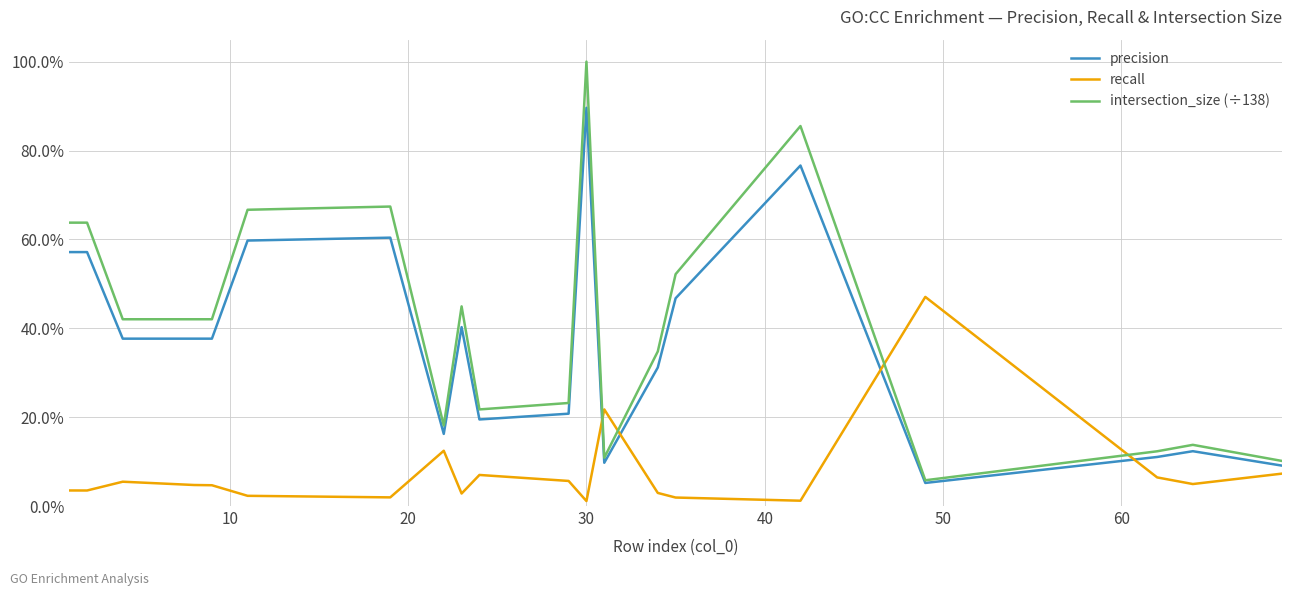

In precision, how many points are higher than both neighbors (excluding endpoints)?

5